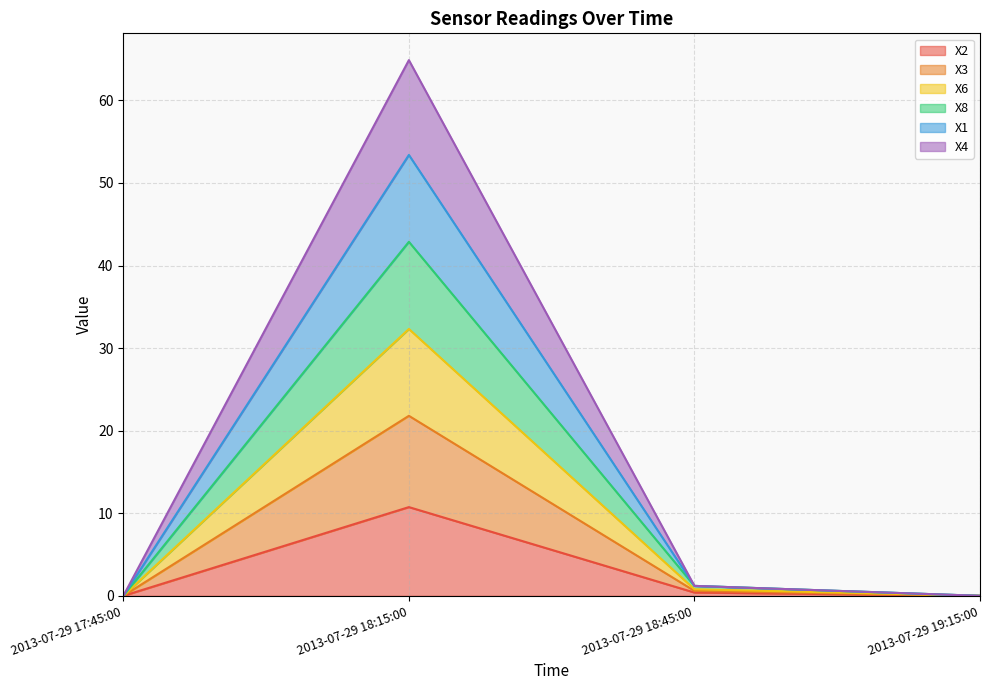

At which label does X4 reach its minimum?

2013-07-29 17:45:00